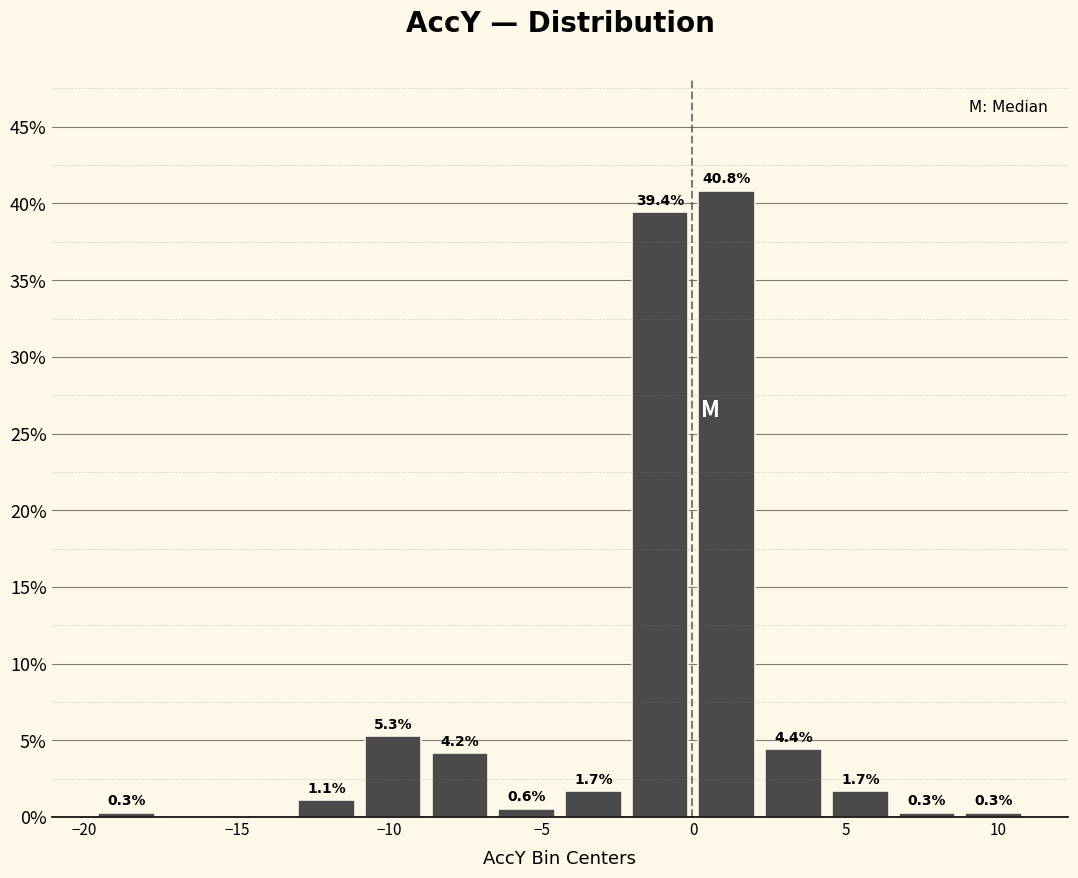

Which range on the x-axis has the tallest bar?

0.0 to 2.0